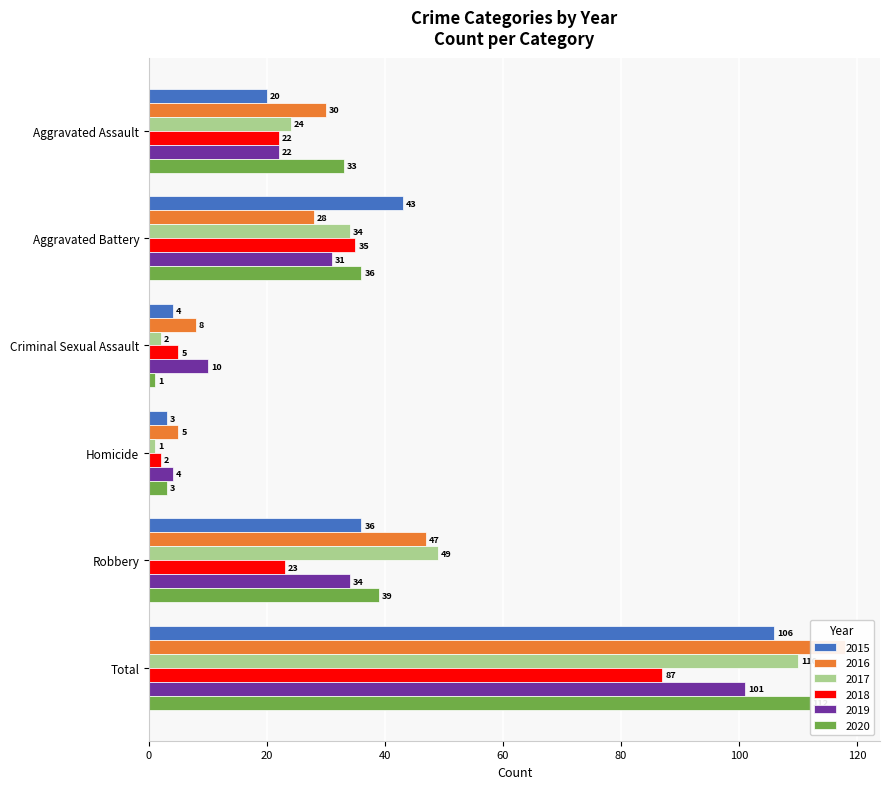

Are the bars horizontal?

Yes